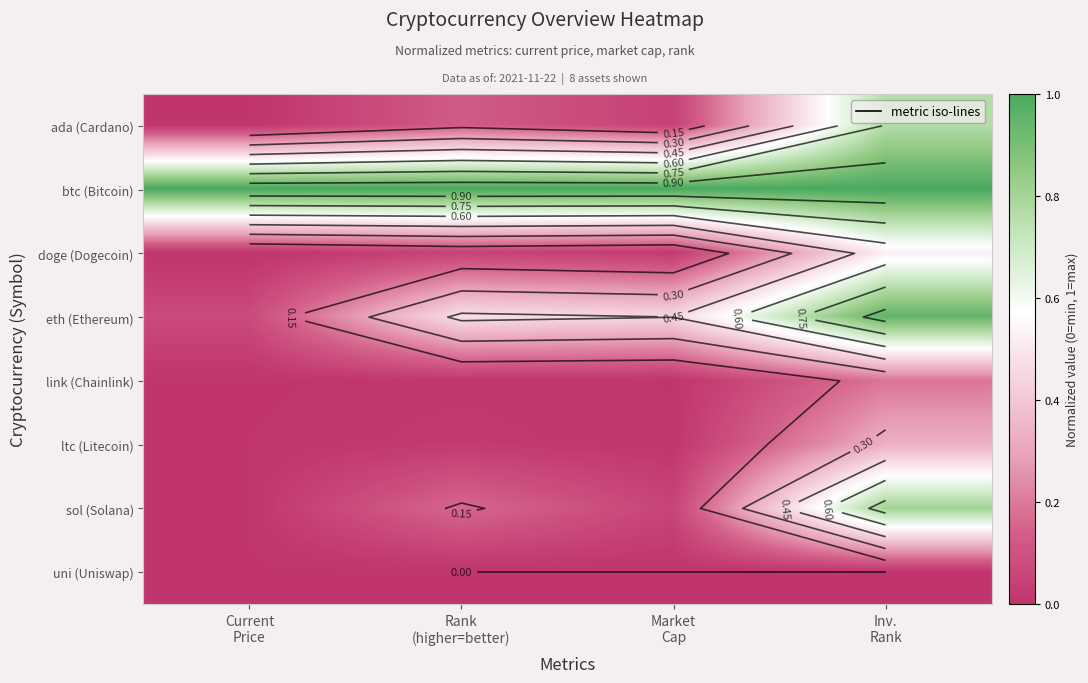

Between Market
Cap and Rank
(higher=better), which is larger?

Rank
(higher=better)